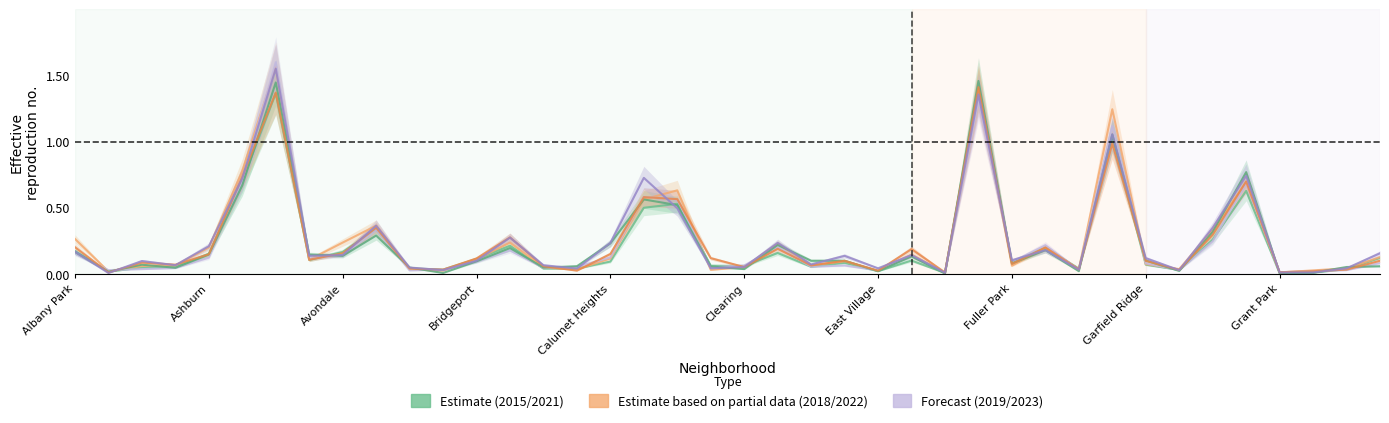

Where is the first local minimum for 2018?

Andersonville